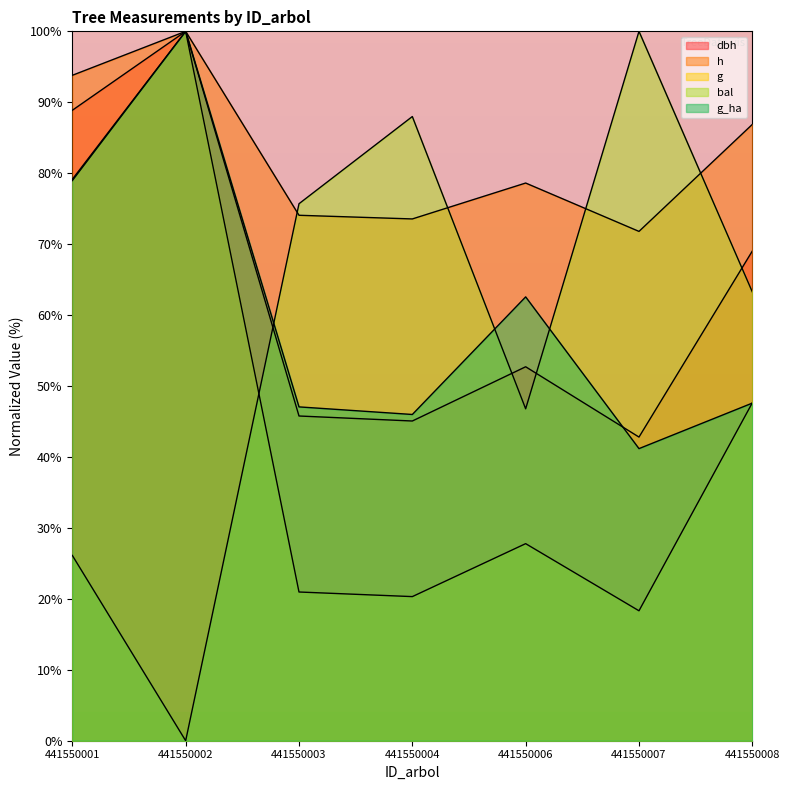

Does the chart have visible grid lines?

No